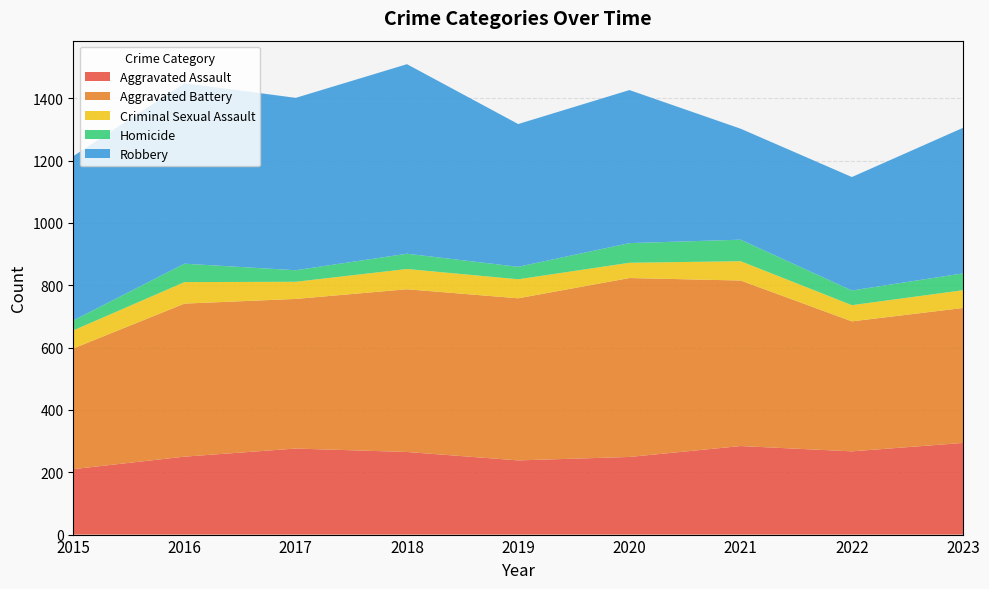

Reading right to left, extract all data points from this chart.

Aggravated Assault: 2023=294	2022=267	2021=284	2020=249	2019=238	2018=265	2017=276	2016=250	2015=210
Aggravated Battery: 2023=433	2022=417	2021=531	2020=574	2019=520	2018=522	2017=480	2016=491	2015=387
Criminal Sexual Assault: 2023=57	2022=52	2021=62	2020=49	2019=61	2018=65	2017=55	2016=69	2015=58
Homicide: 2023=54	2022=47	2021=69	2020=63	2019=40	2018=49	2017=37	2016=59	2015=32
Robbery: 2023=467	2022=364	2021=356	2020=491	2019=458	2018=608	2017=553	2016=579	2015=527